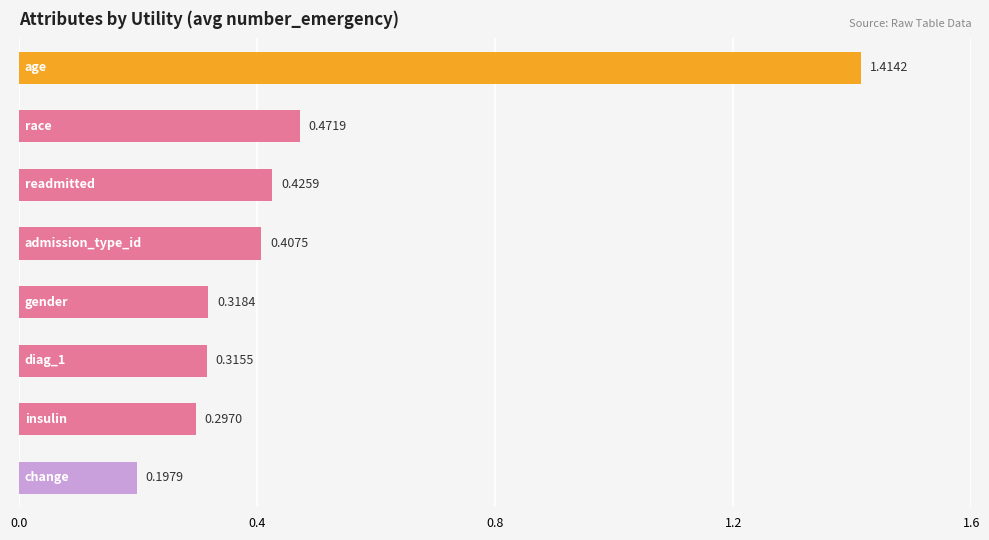

What is the sum of all values?

3.8